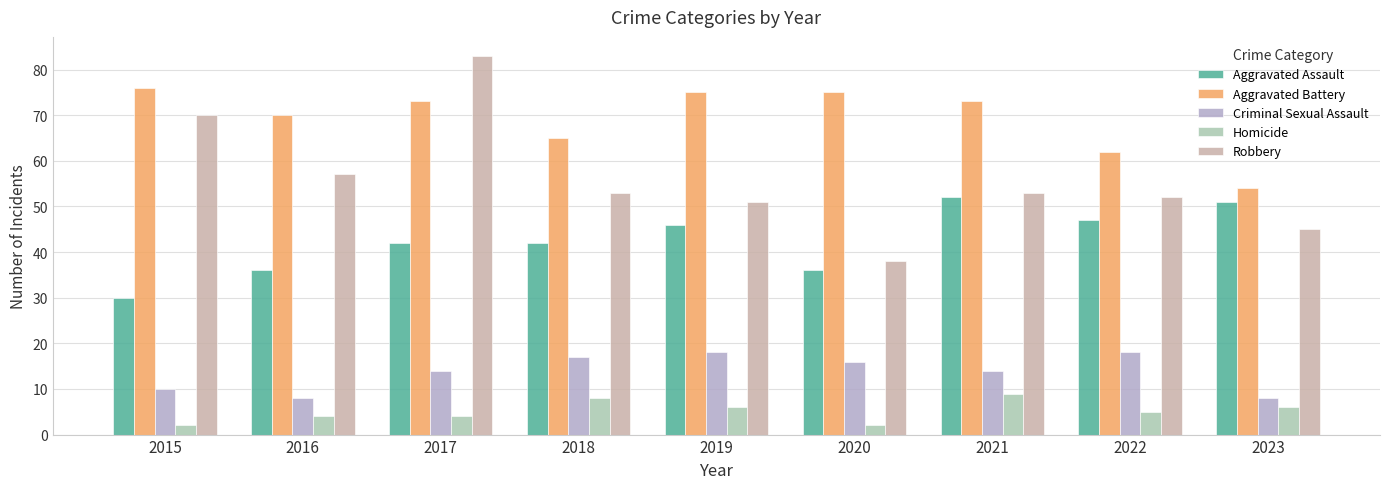

What is the lowest value of the Aggravated Battery series?

54